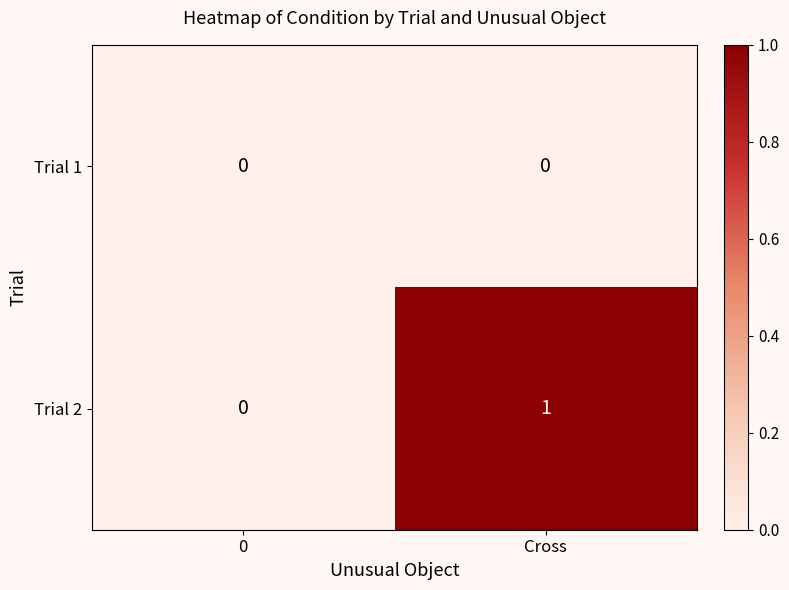

Which label corresponds to the largest value in the chart?

Cross